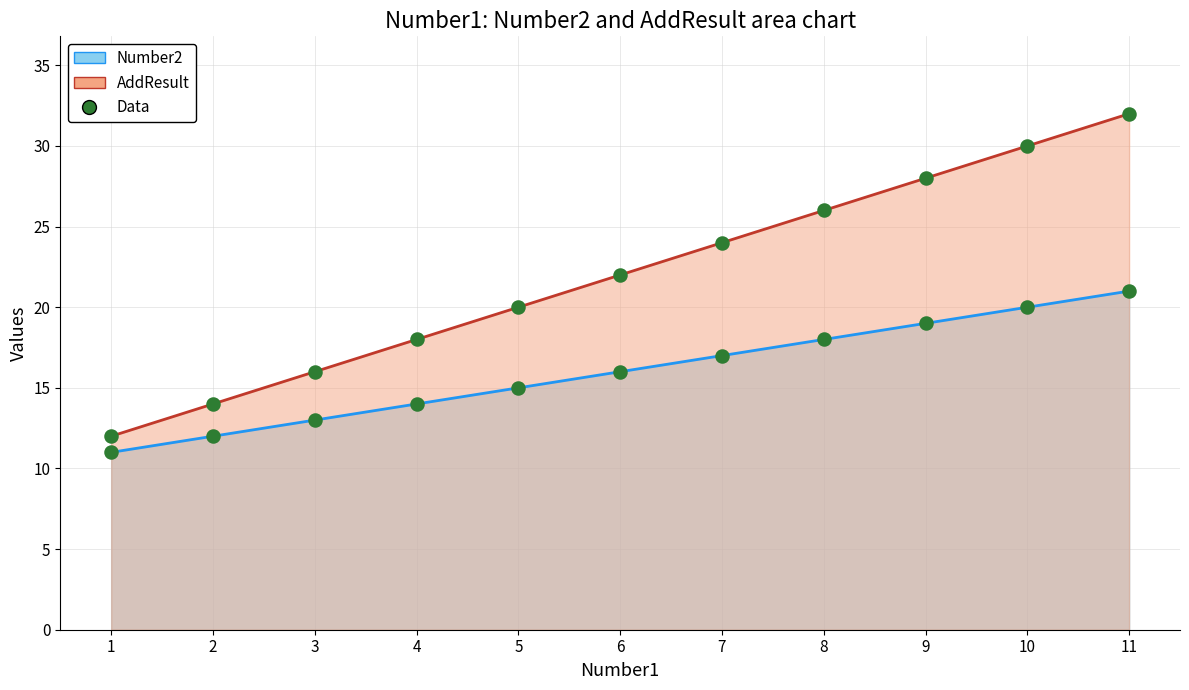

Which series has the widest spread of Y values?

AddResult